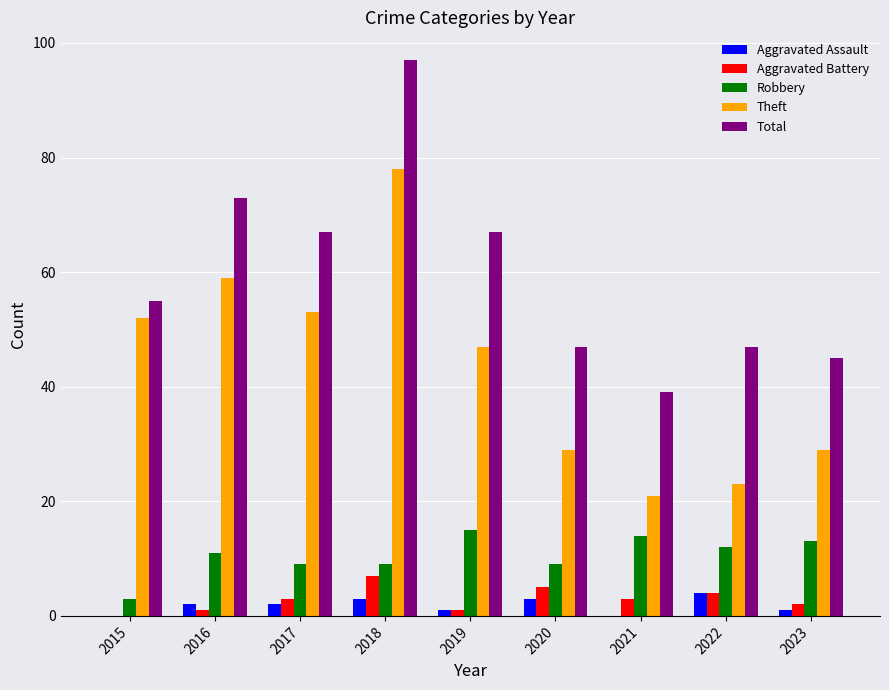

Reading left to right, extract all data points from this chart.

Aggravated Assault: 2015=0	2016=2	2017=2	2018=3	2019=1	2020=3	2021=0	2022=4	2023=1
Aggravated Battery: 2015=0	2016=1	2017=3	2018=7	2019=1	2020=5	2021=3	2022=4	2023=2
Robbery: 2015=3	2016=11	2017=9	2018=9	2019=15	2020=9	2021=14	2022=12	2023=13
Theft: 2015=52	2016=59	2017=53	2018=78	2019=47	2020=29	2021=21	2022=23	2023=29
Total: 2015=55	2016=73	2017=67	2018=97	2019=67	2020=47	2021=39	2022=47	2023=45